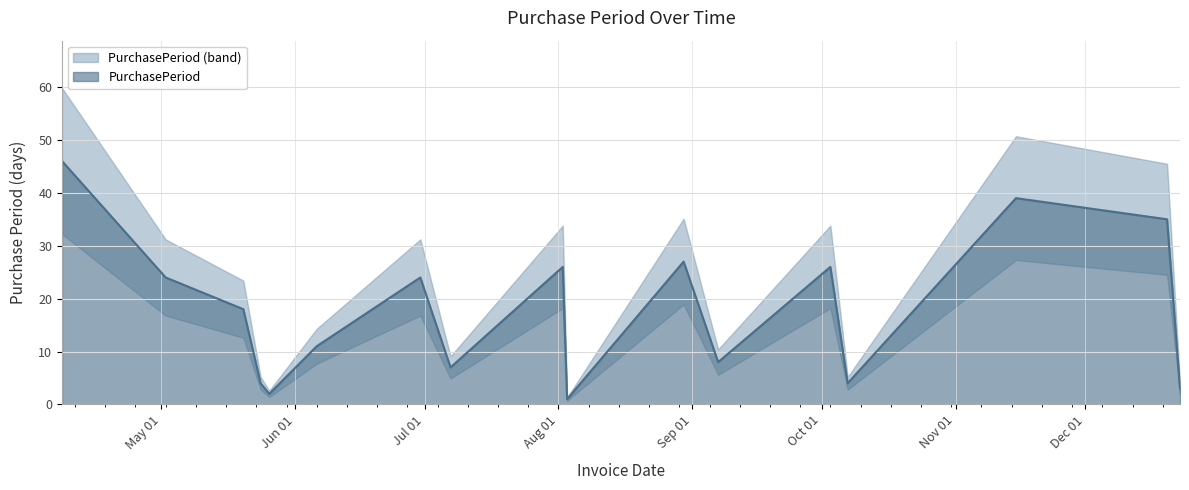

How many points are higher than both their immediate neighbors (excluding endpoints)?

5